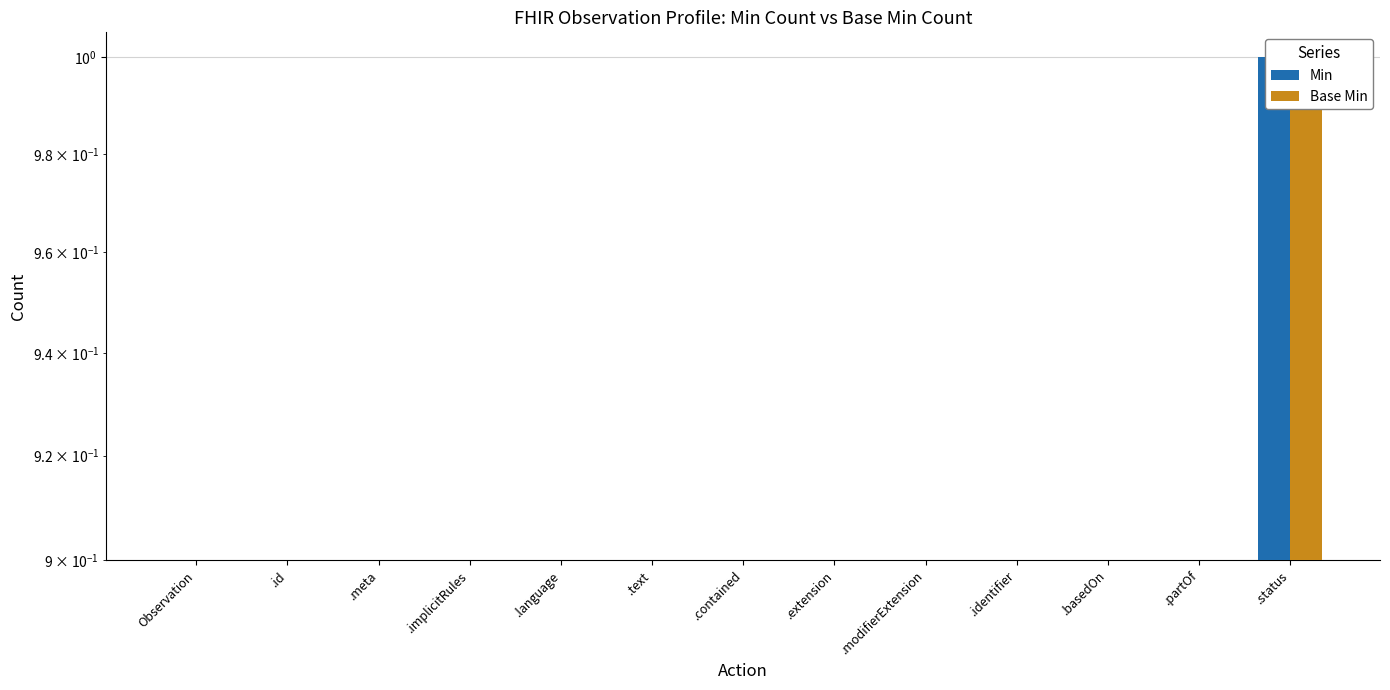

Is the value of Base Min at .implicitRules greater than the value of Min at .id?

No